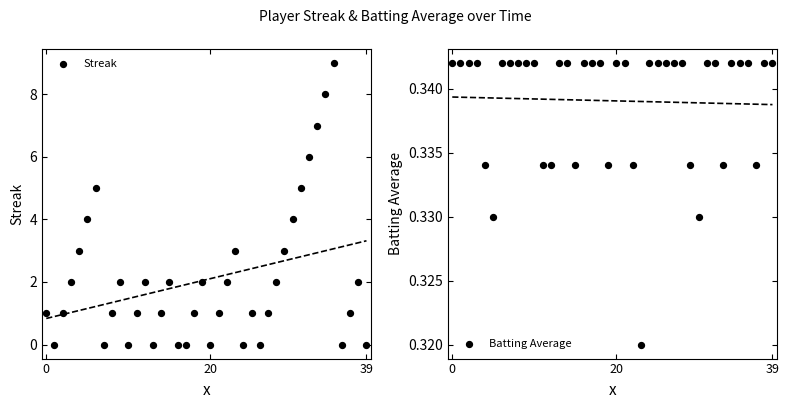

What are all the series names shown in the legend?

Streak, Batting Average